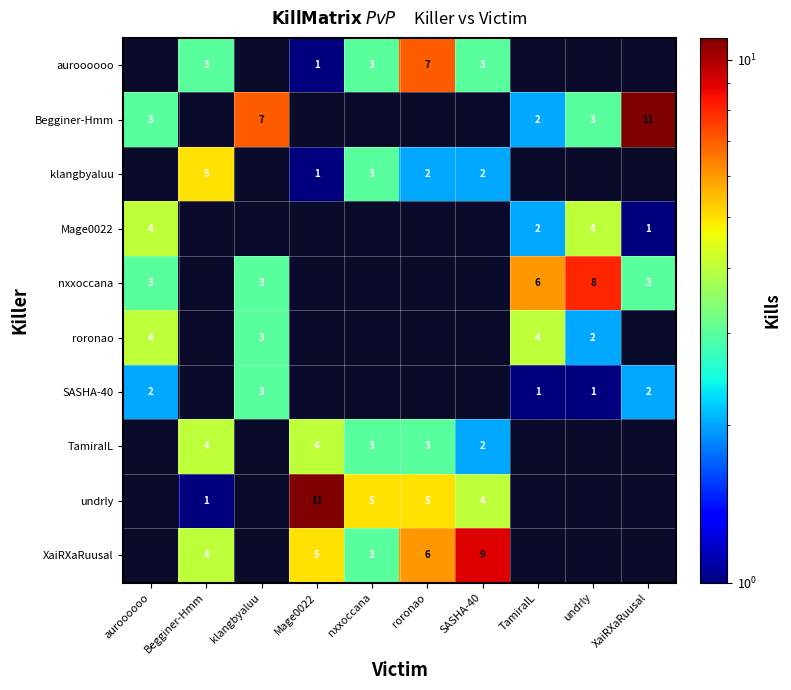

At which category is the sum across all series the highest?

roronao